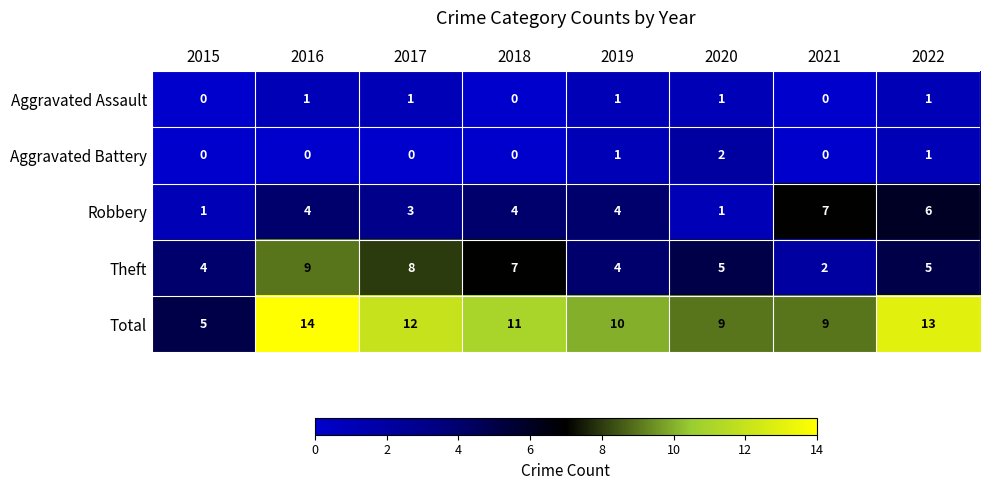

What is the maximum value for Theft?

9